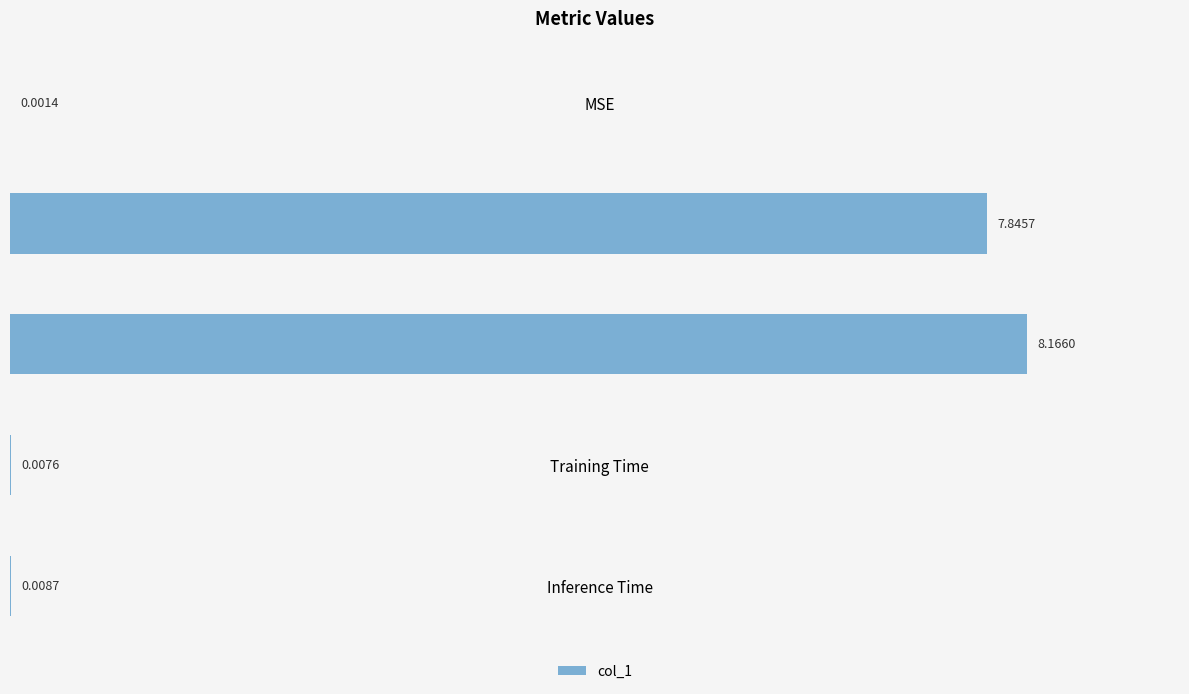

What is the greatest value displayed?

8.2